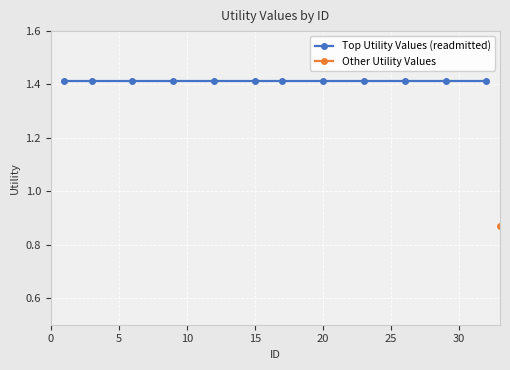

What are all the series names shown in the legend?

Top Utility Values, Other Utility Values